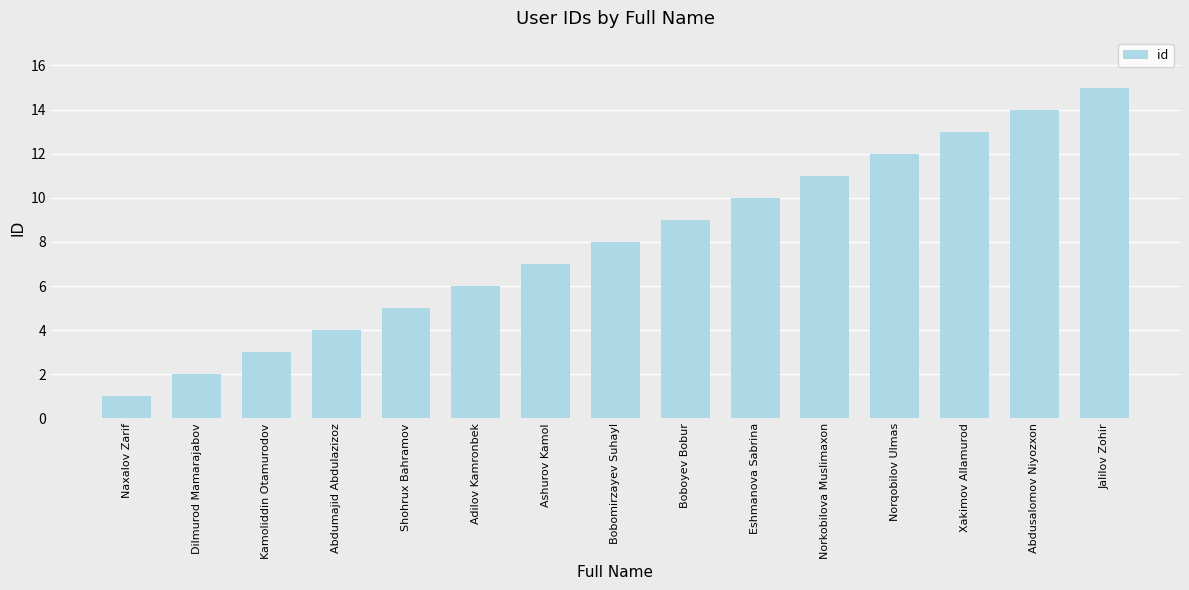

List the labels in order of value, largest first.

Jalilov Zohir, Abdusalomov Niyozxon, Xakimov Allamurod, Norqobilov Ulmas, Norkobilova Muslimaxon, Eshmanova Sabrina, Boboyev Bobur, Bobomirzayev Suhayl, Ashurov Kamol, Adilov Kamronbek, Shohrux Bahramov, Abdumajid Abdulazizoz, Kamoliddin Otamurodov, Dilmurod Mamarajabov, Naxalov Zarif